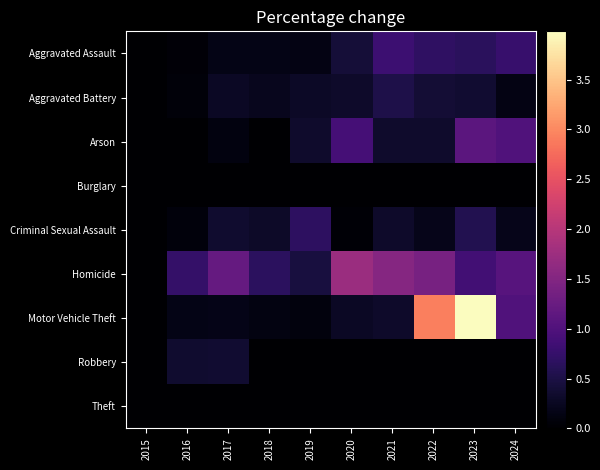

At 2020, list the series in order from largest to smallest.

Homicide, Arson, Aggravated Assault, Aggravated Battery, Motor Vehicle Theft, Criminal Sexual Assault, Burglary, Robbery, Theft